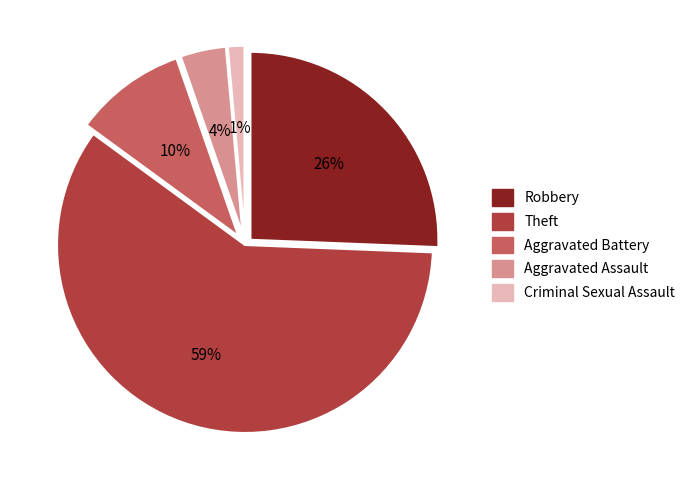

Which slice represents more than half of the pie?

Theft